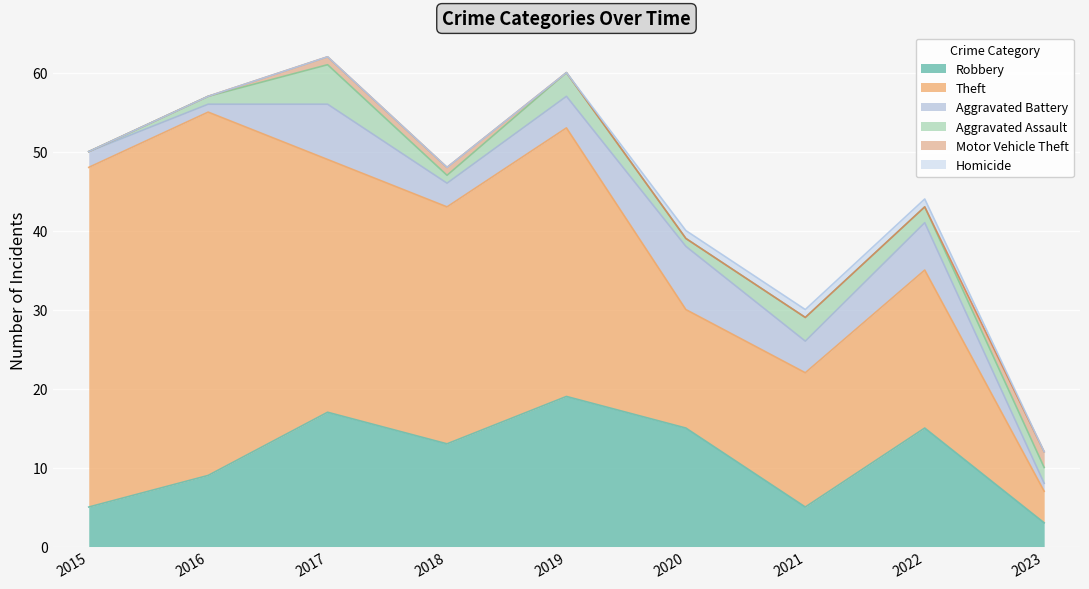

Which series changed the most between 2016 and 2018?

Theft